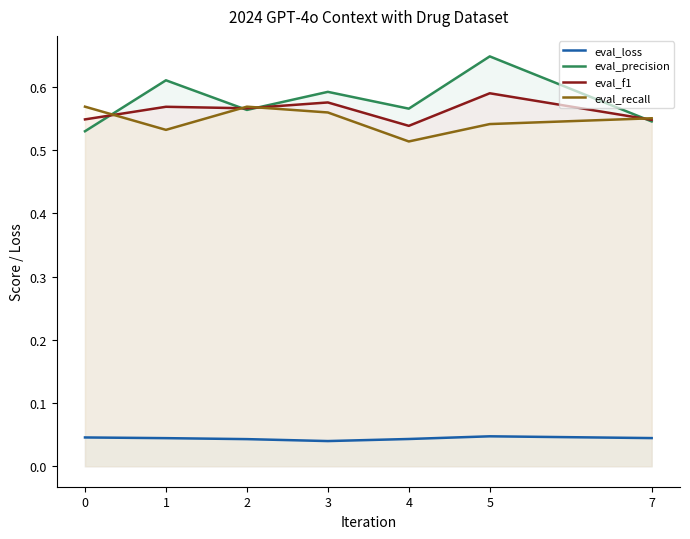

What is the total value across all series at 3?

1.8